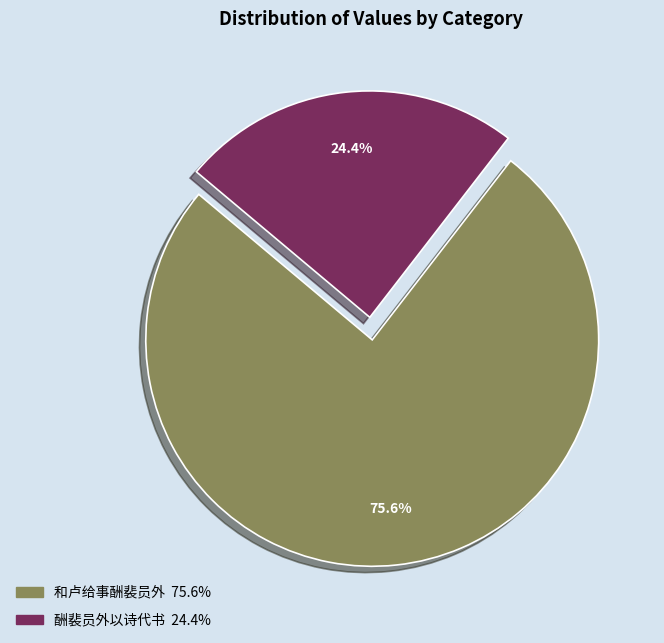

To the nearest percent, what percentage of the pie is 酬裴员外以诗代书?

24%